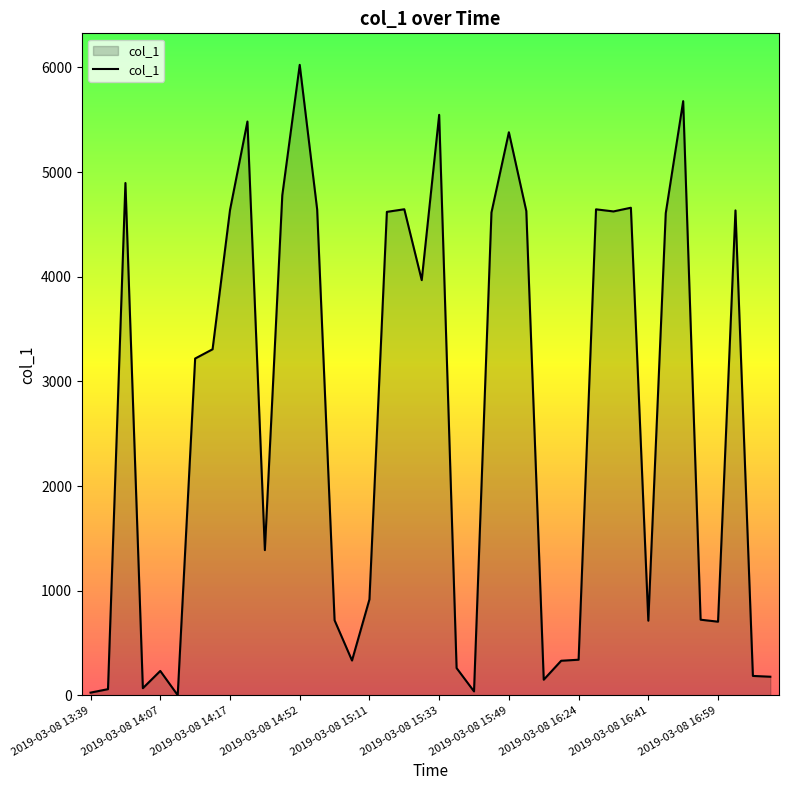

What is the sum of all values?

106587.4